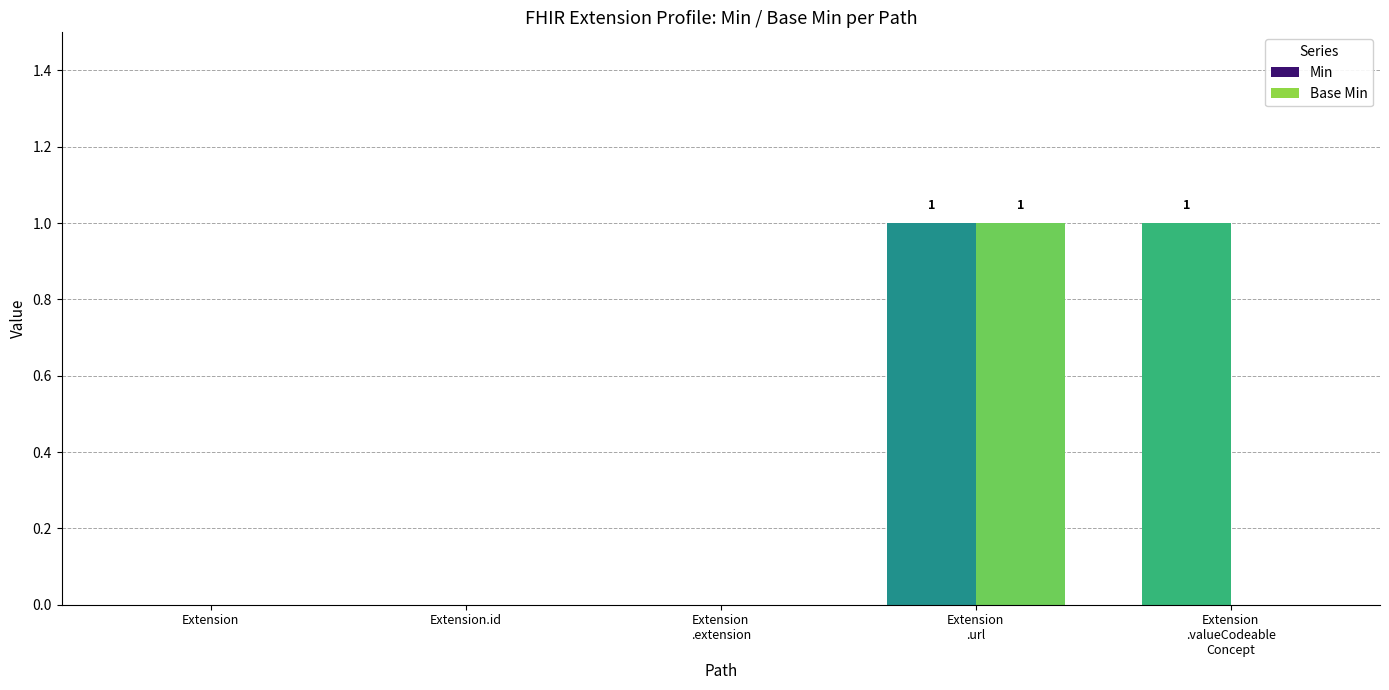

At which label does Min reach its minimum?

Extension